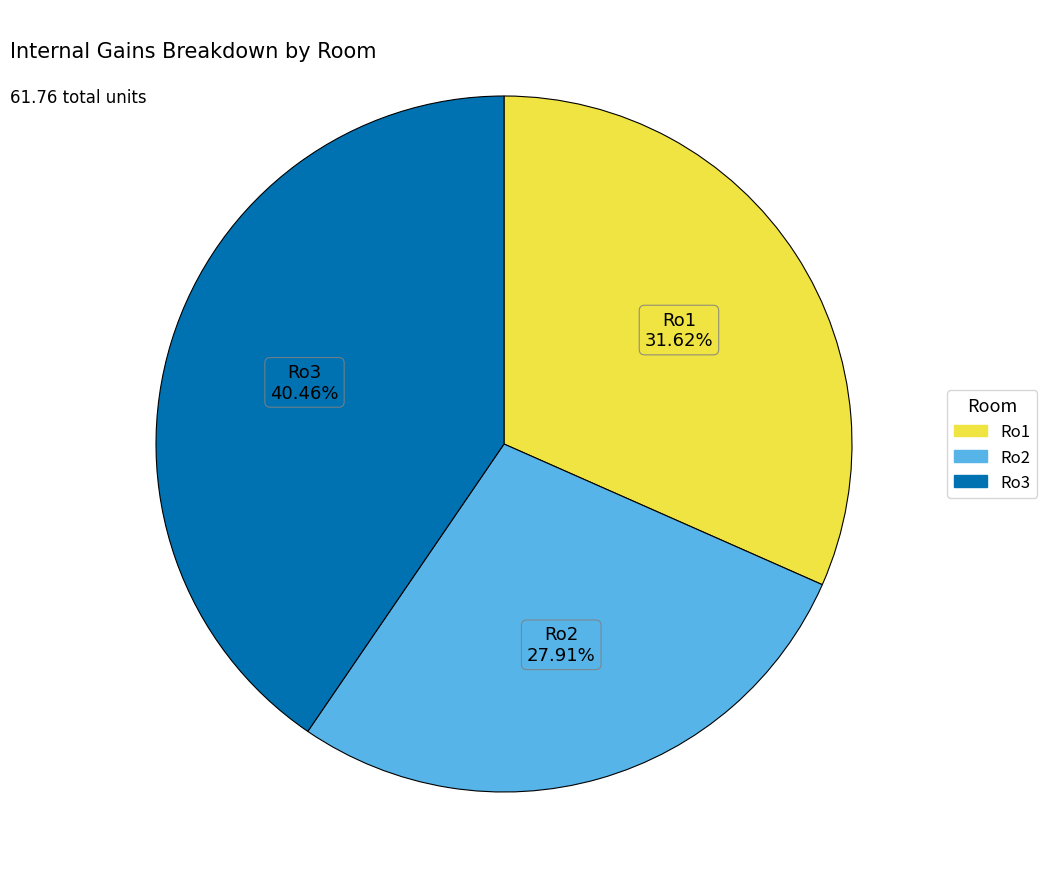

Between Ro2 and Ro1, which is larger?

Ro1